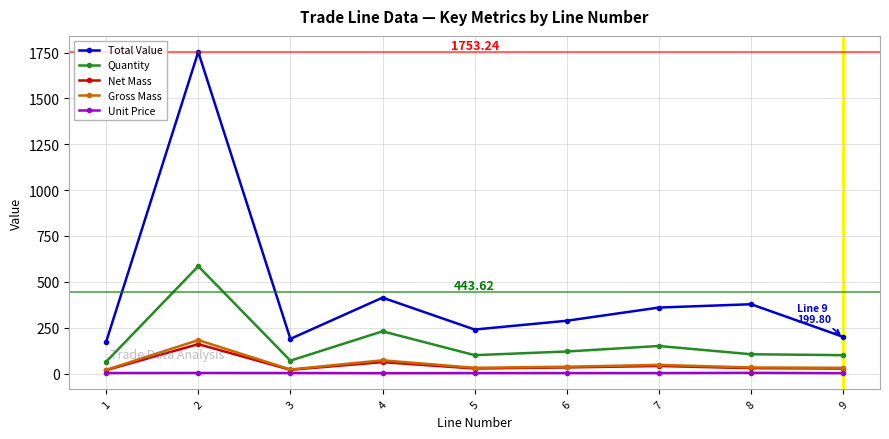

Is the value of Net Mass at 9 greater than the value of Total Value at 2?

No